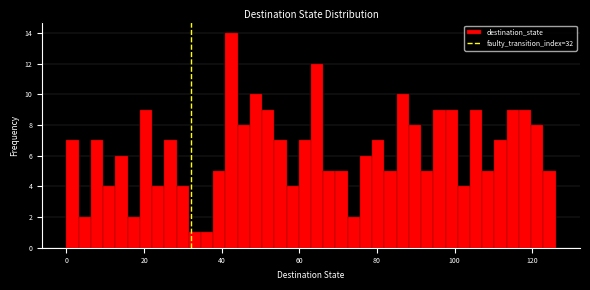

Around what value on the x-axis is the tallest bar? Give the approximate position of its centre, as read against the axis.

42